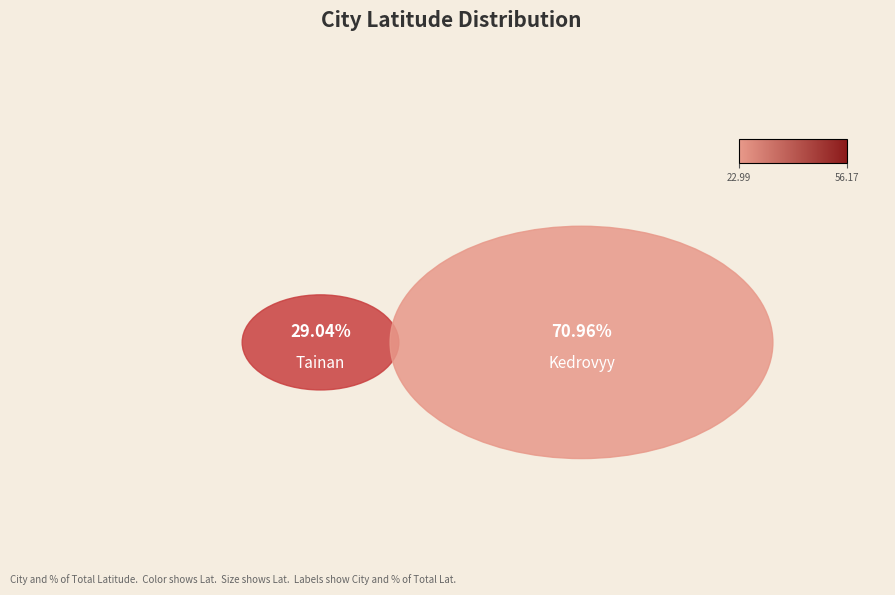

What is the ratio of the value at Tainan to the value at Kedrovyy?

0.4